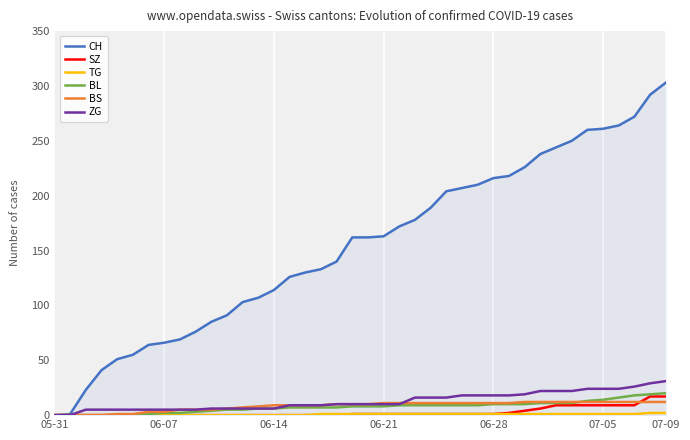

What is the maximum value for SZ?

17